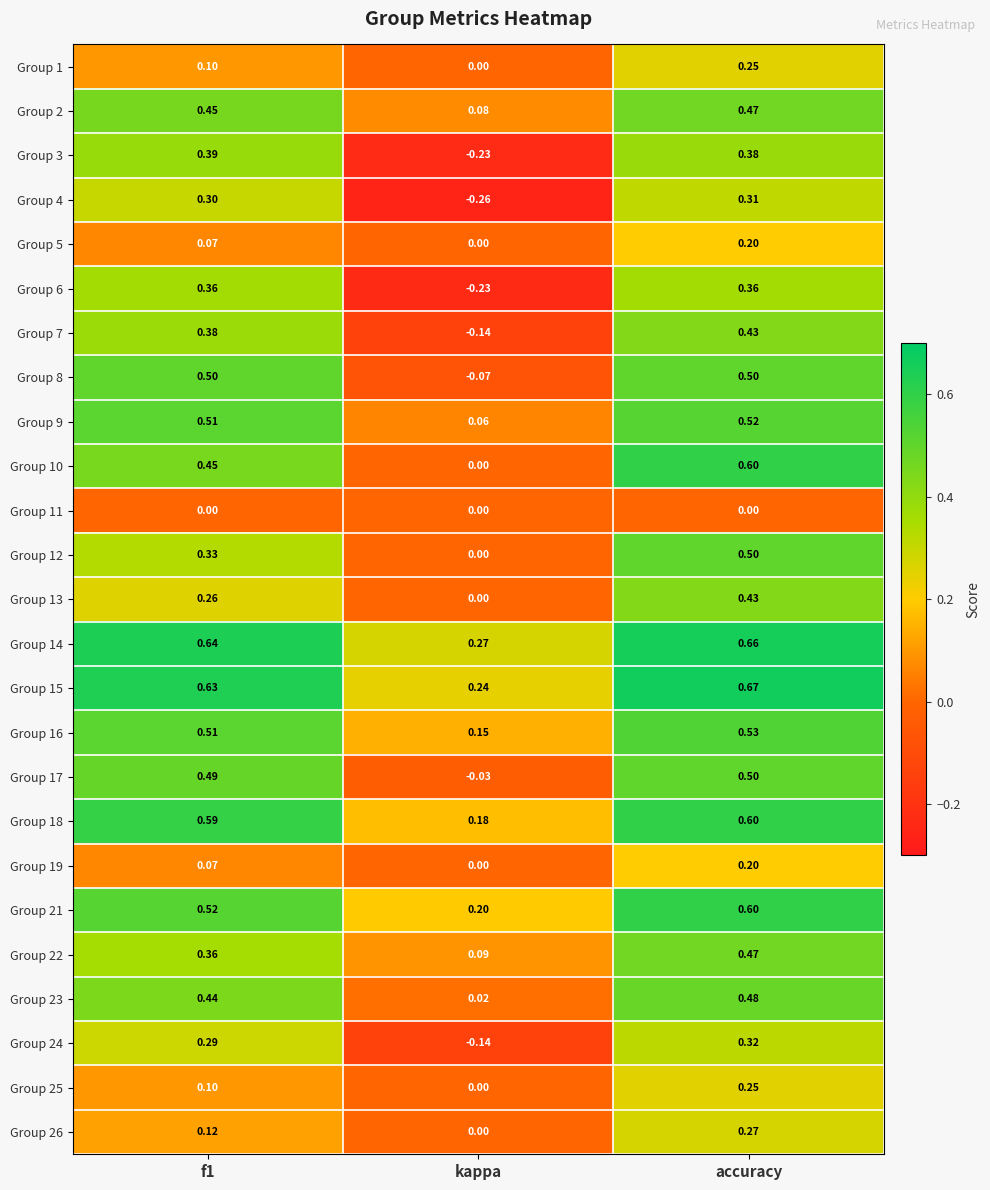

Which label corresponds to the largest value in the chart?

accuracy